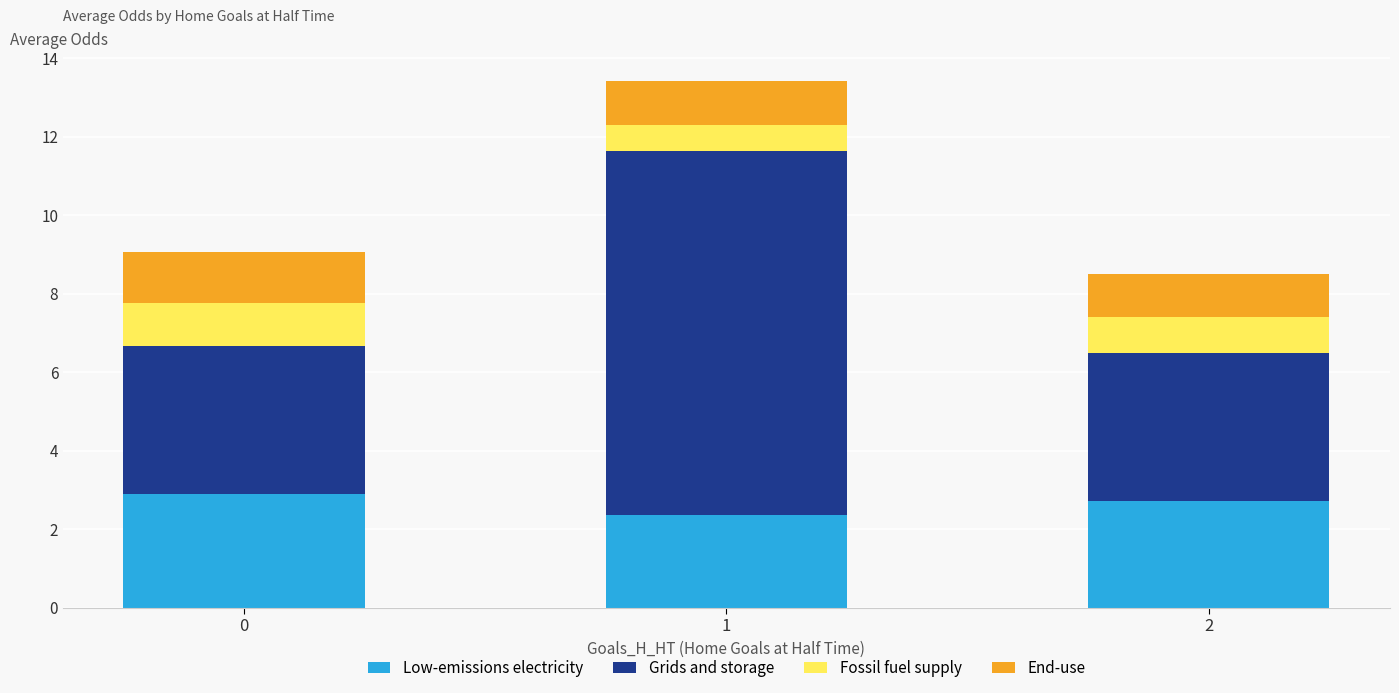

What is the total value across all series at 0?

9.1